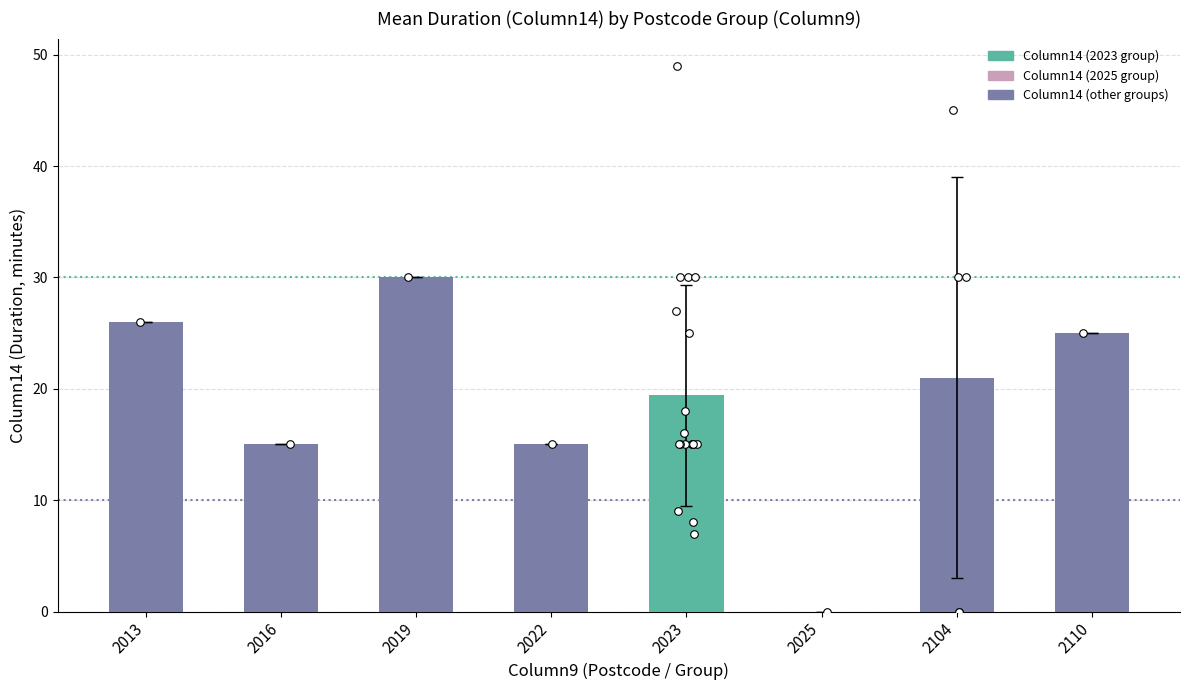

Which series contains the lowest Y value?

Column14 (minutes)